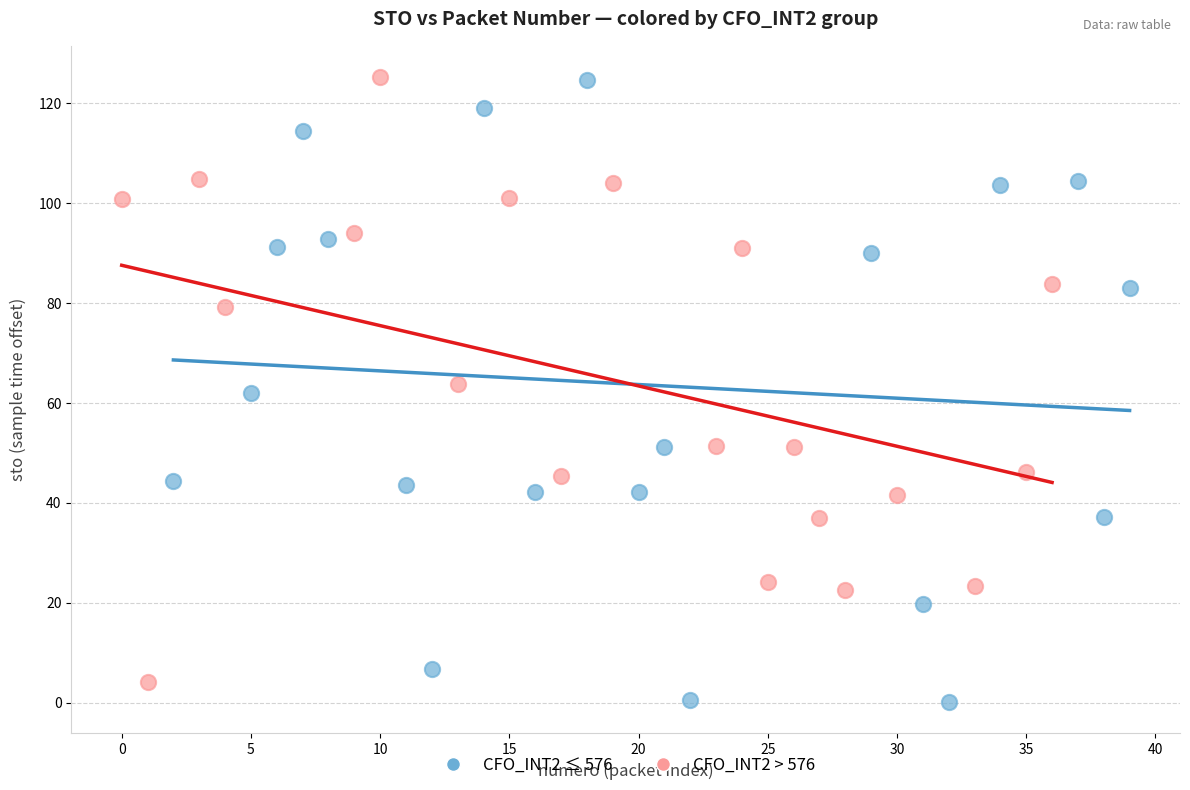

What are all the series names shown in the legend?

CFO_INT2 ≤ 576, CFO_INT2 > 576